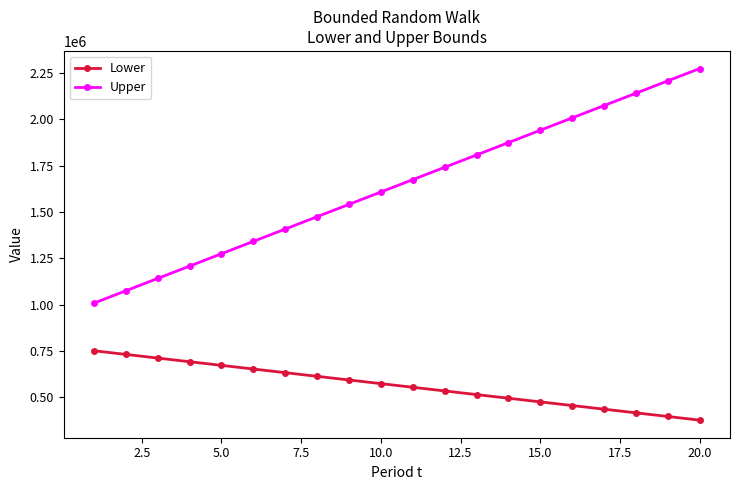

True or false: Upper and Lower cross at least once.

False